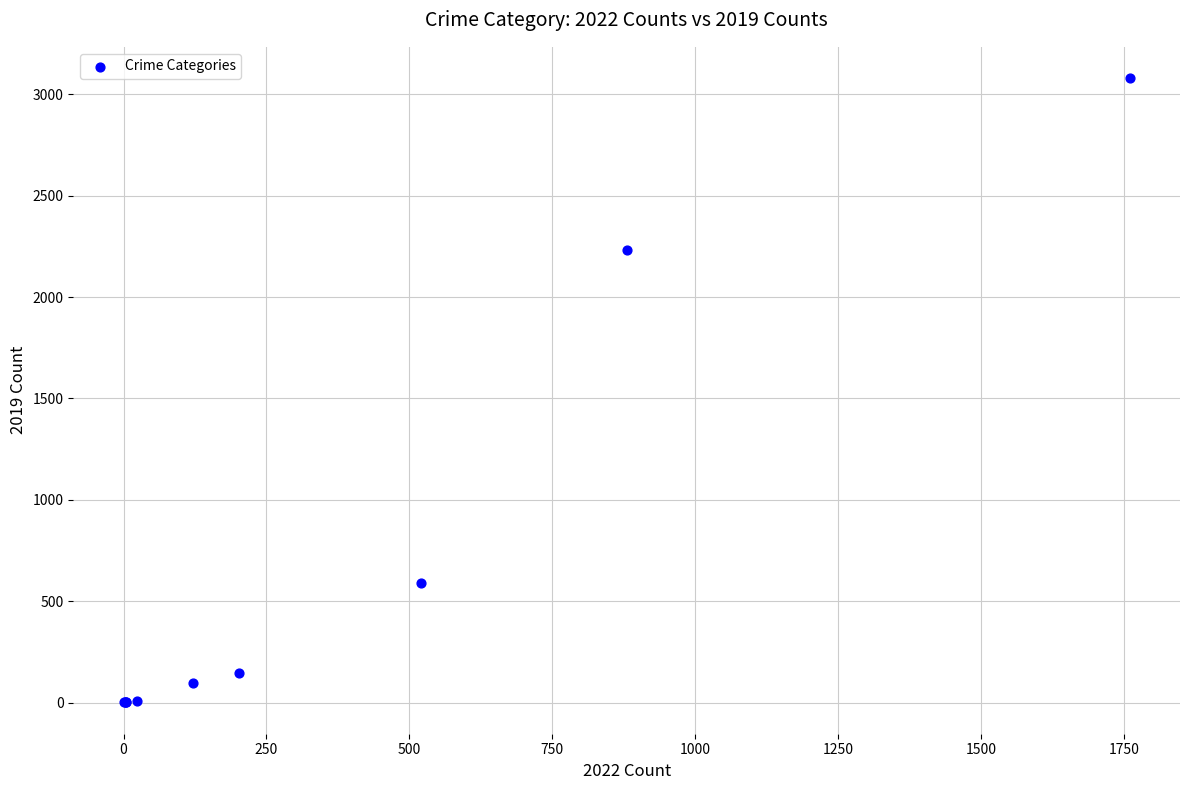

What Y value in the scatter plot is closest to 1540?

2230